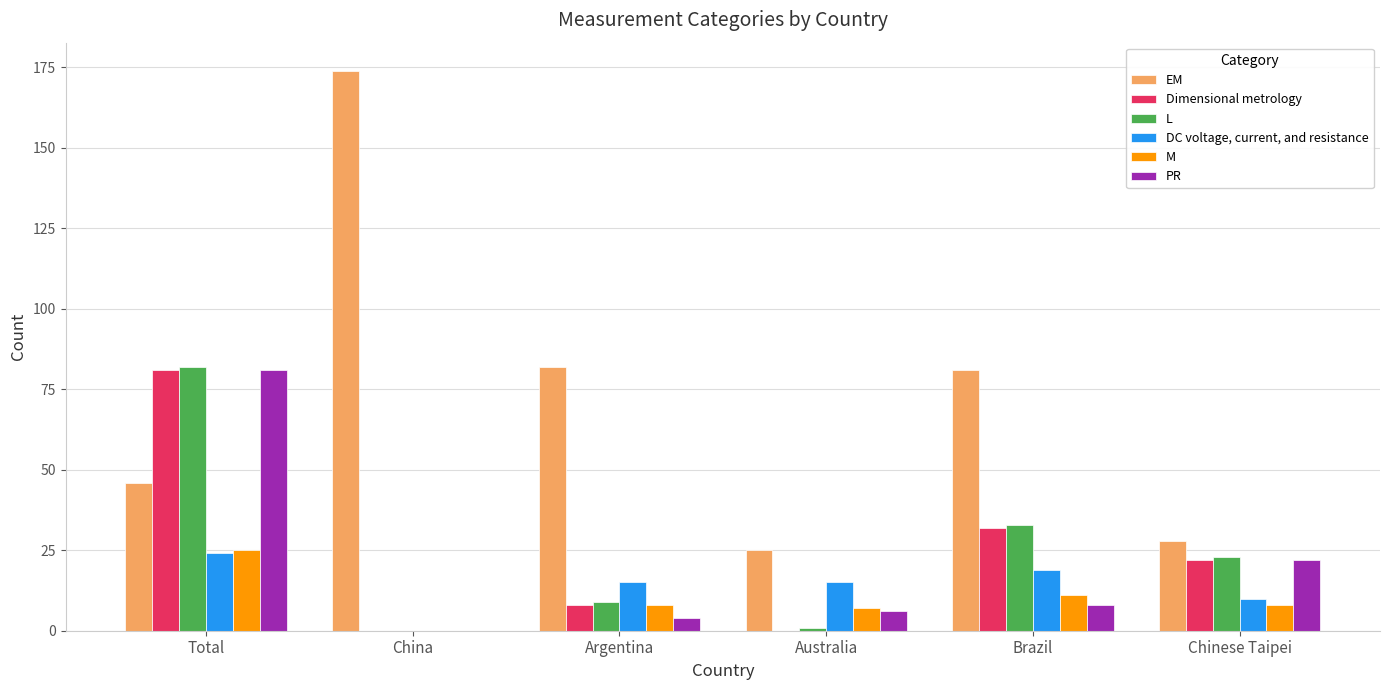

What value does the EM series have at Argentina?

82